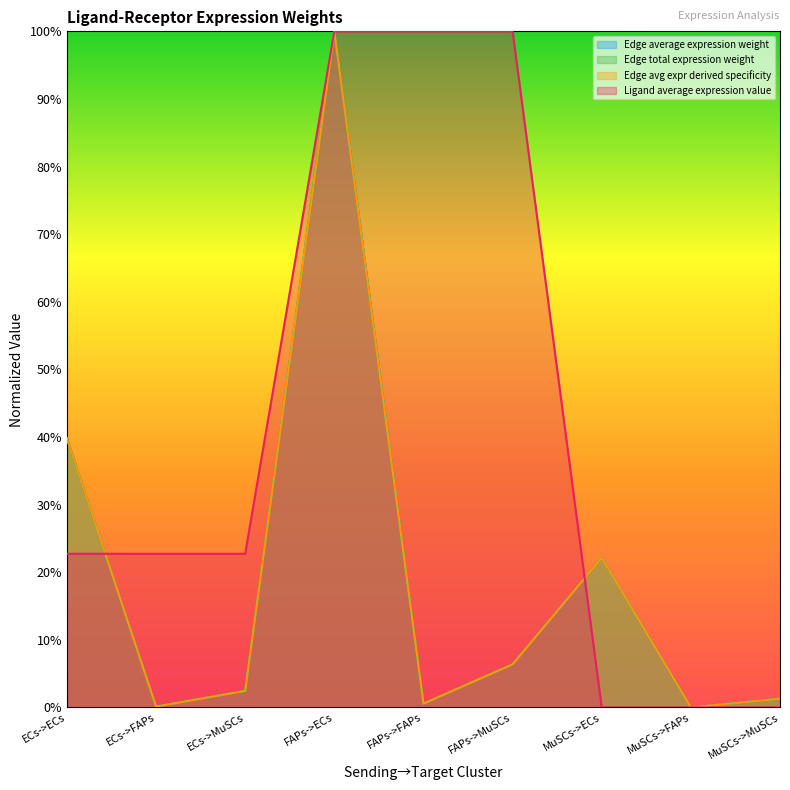

What is the difference between the second highest and minimum values in the Edge total expression weight series?

0.4